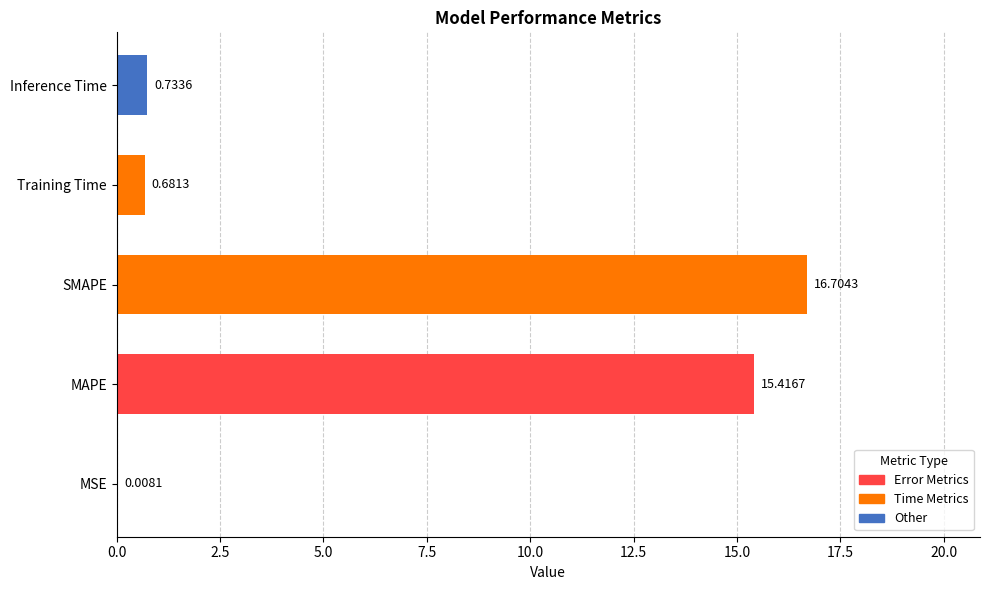

Between Inference Time and Training Time, which is larger?

Inference Time